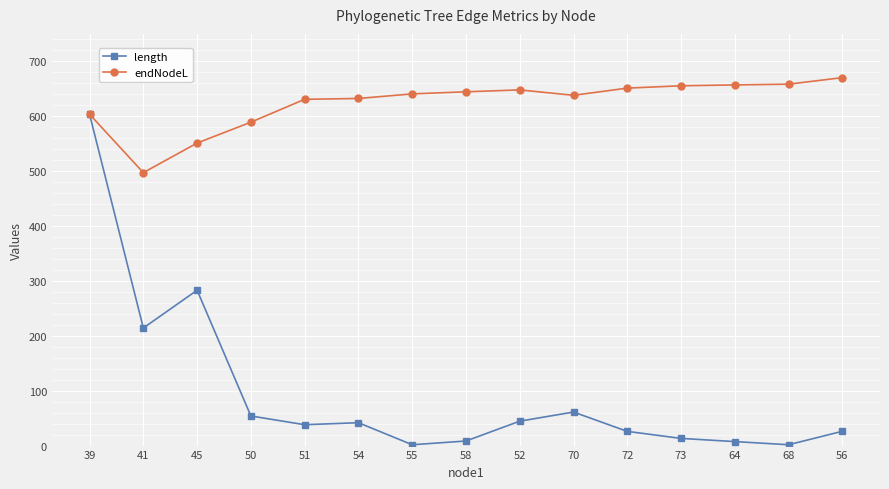

What position from the right is 54?

10